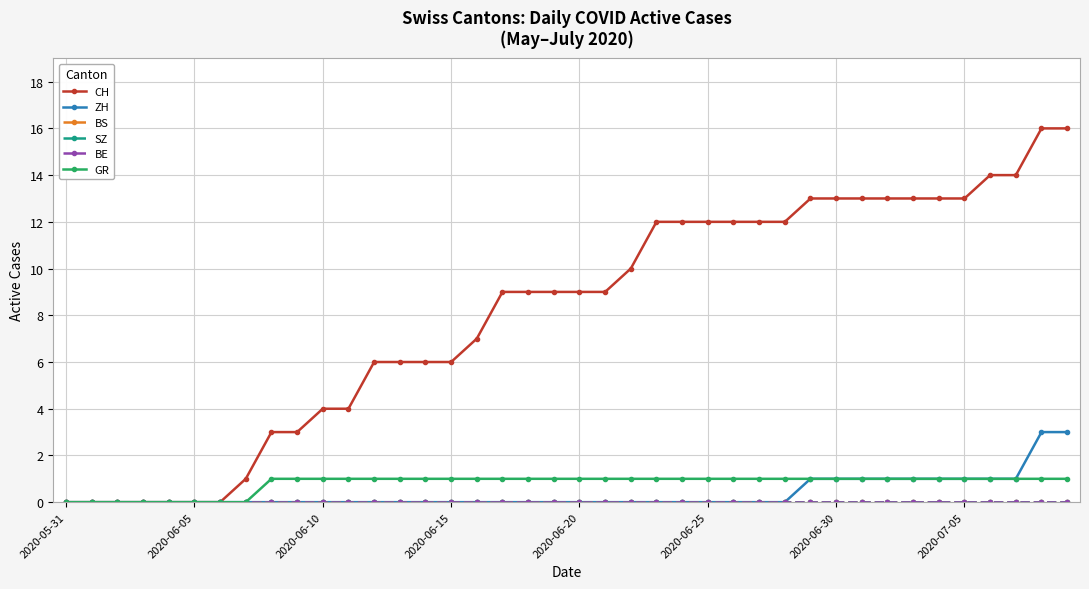

How many lines are shown in the chart?

6